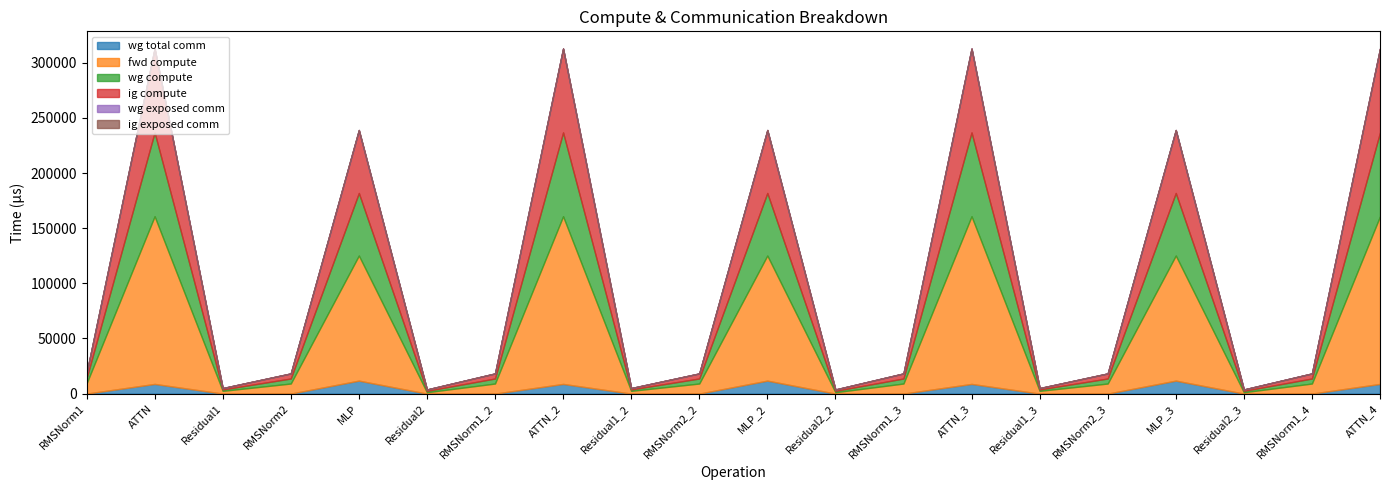

At Residual1_3, list the series in order from largest to smallest.

fwd compute, wg compute, ig compute, wg total comm, wg exposed comm, ig exposed comm